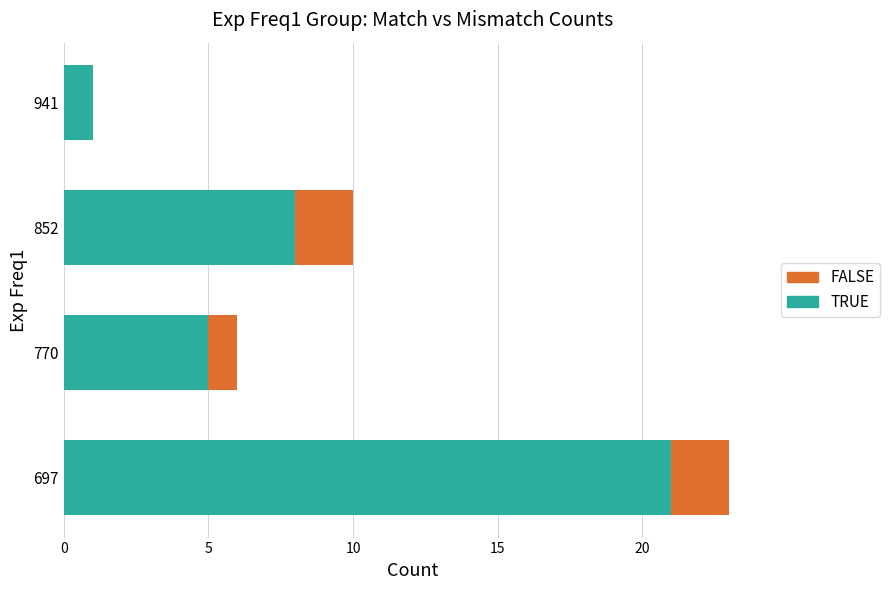

At which category is the sum across all series the highest?

697